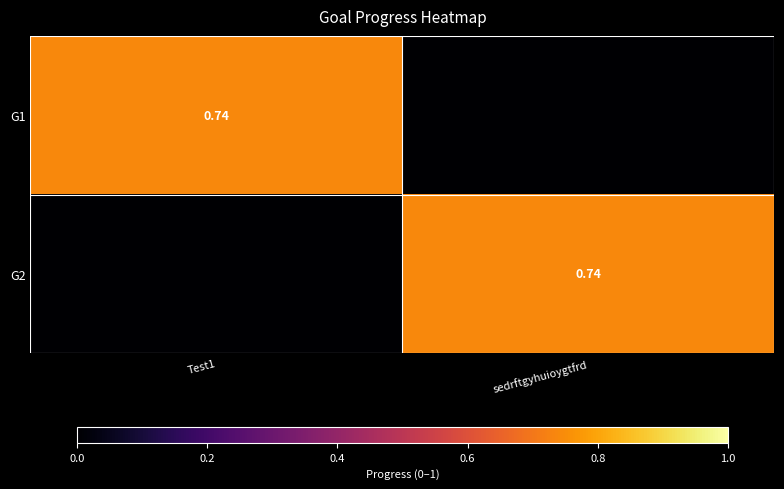

The value of G1 at sedrftgyhuioygtfrd is -0.3. True or false?

False